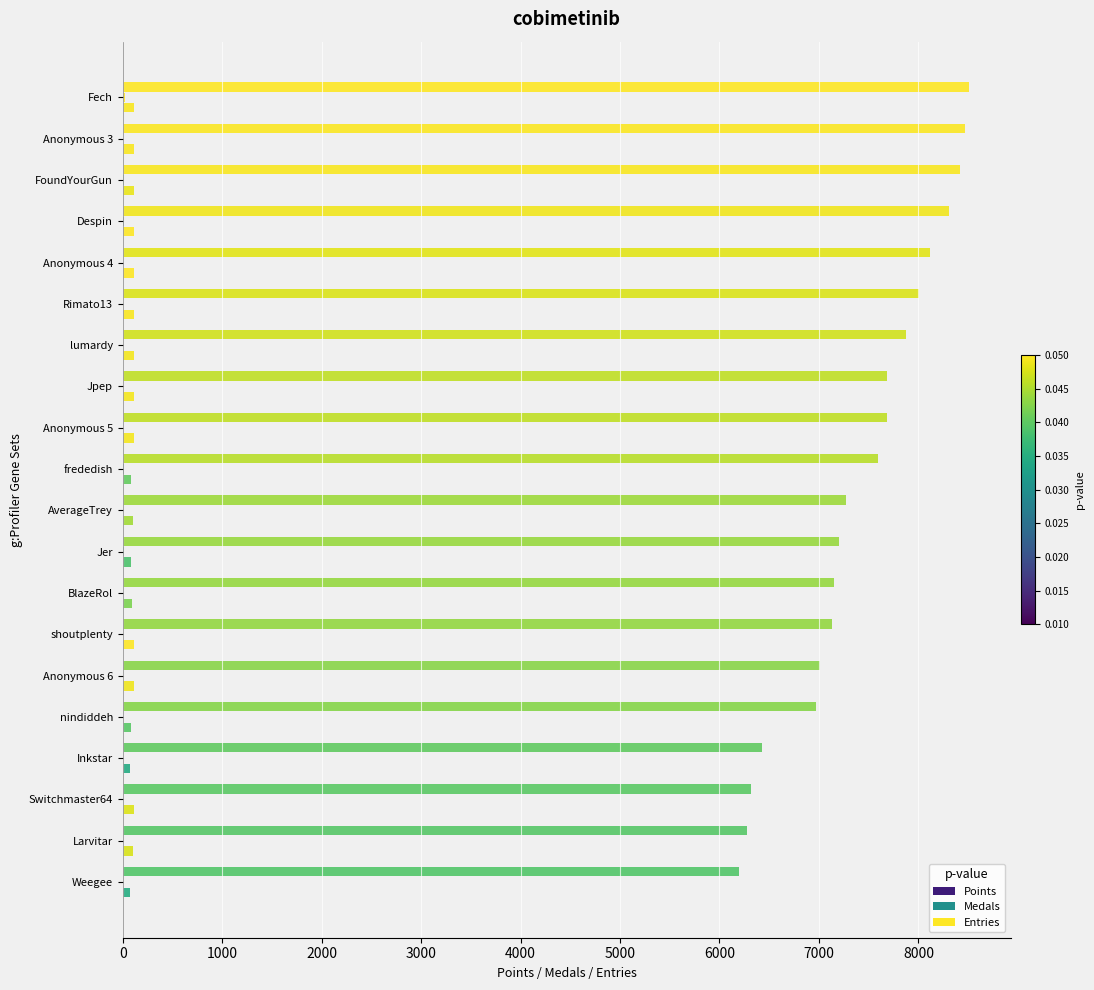

How many distinct data groups are displayed?

3